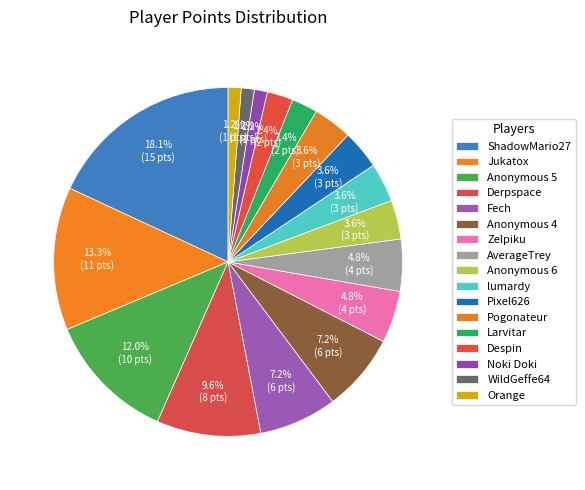

To the nearest percent, what is the average slice percentage?

6%